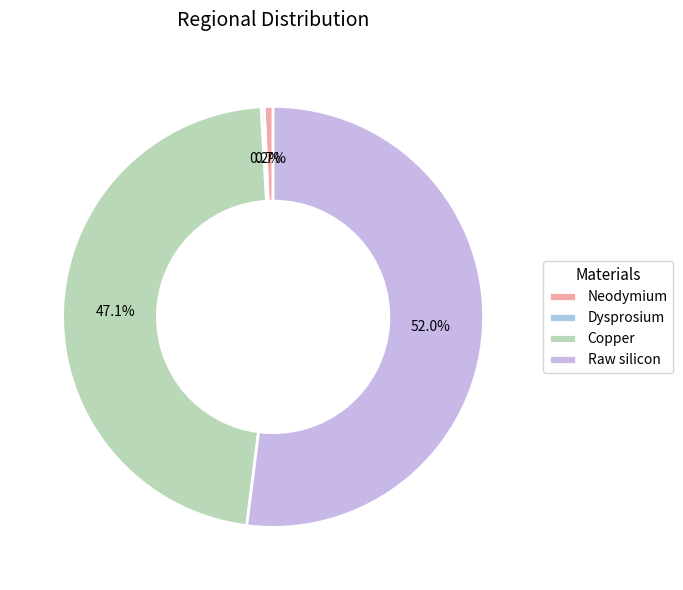

Rank the categories by value from lowest to highest.

Dysprosium, Neodymium, Copper, Raw silicon